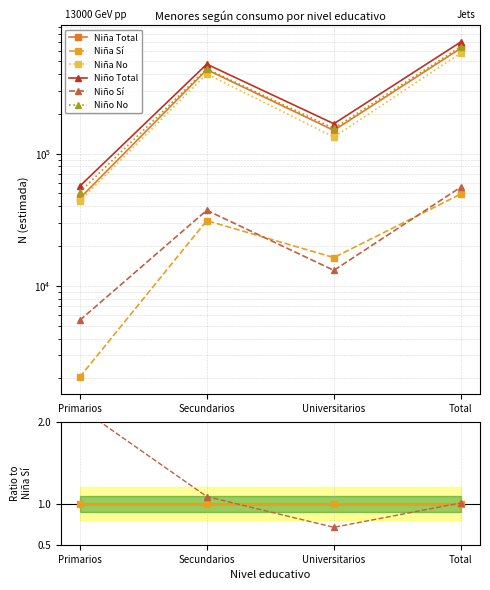

True or false: Nino_Si_N_estimada and Nina_N_estimada cross at least once.

False